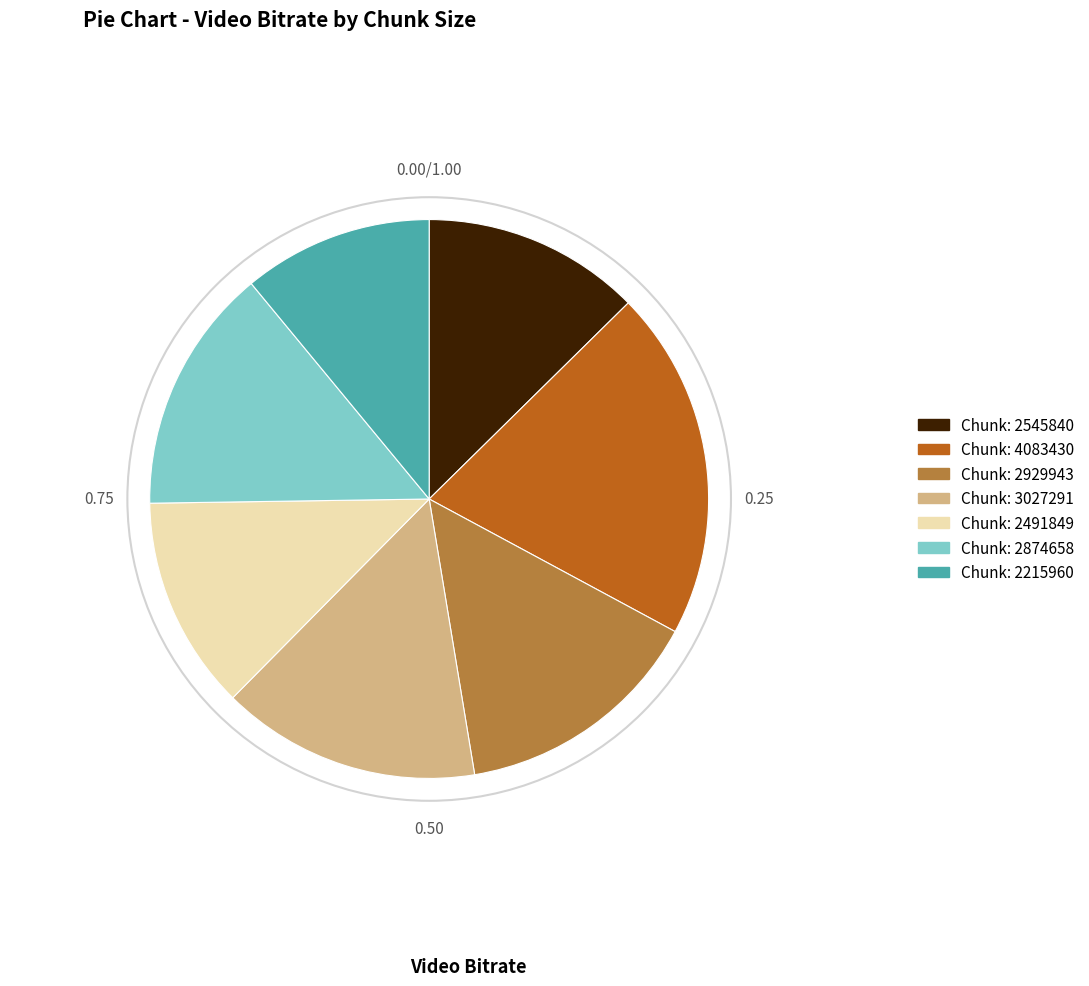

What is the smallest slice in the pie chart?

Chunk: 2215960